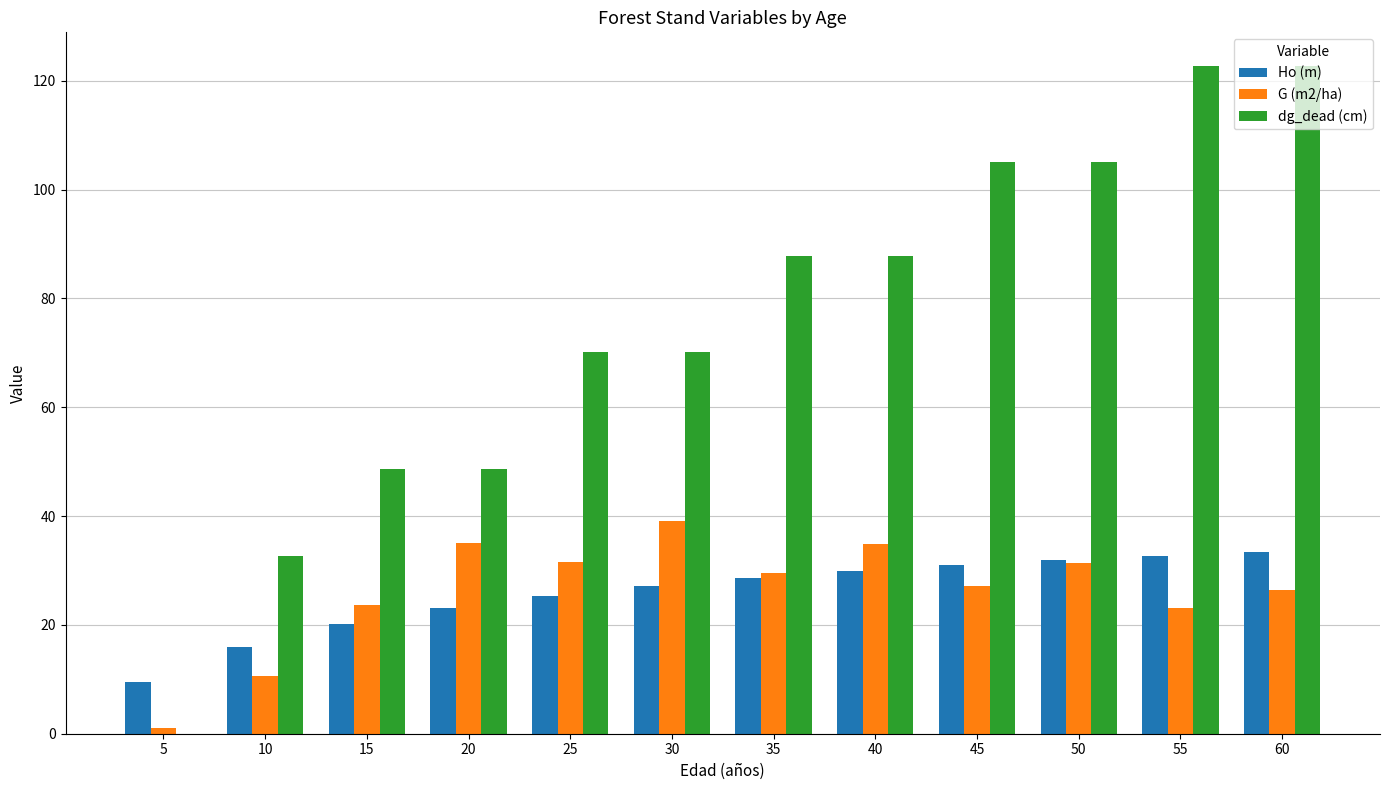

Which series has the largest range (max minus min)?

dg_dead (cm)